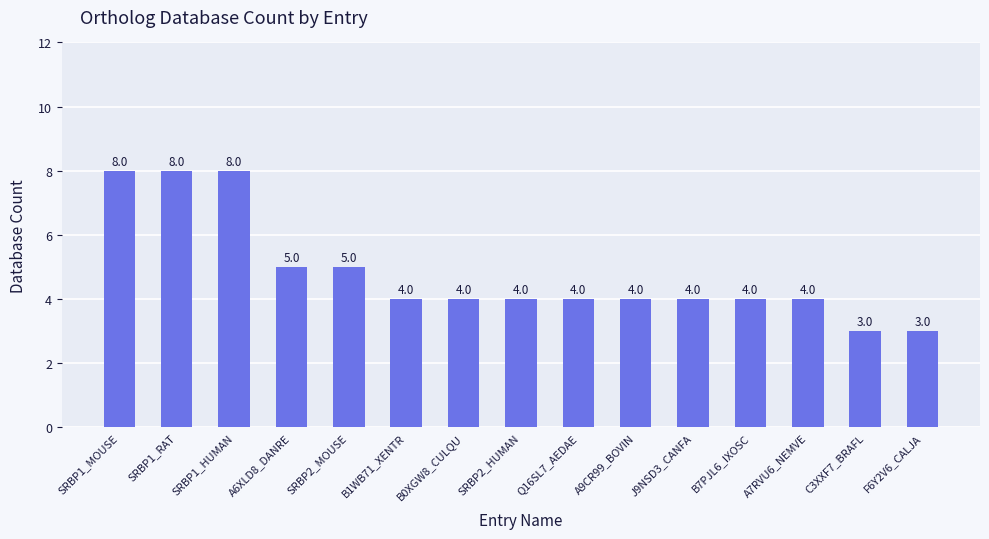

True or false: the data shows 4 at SRBP2_HUMAN.

True